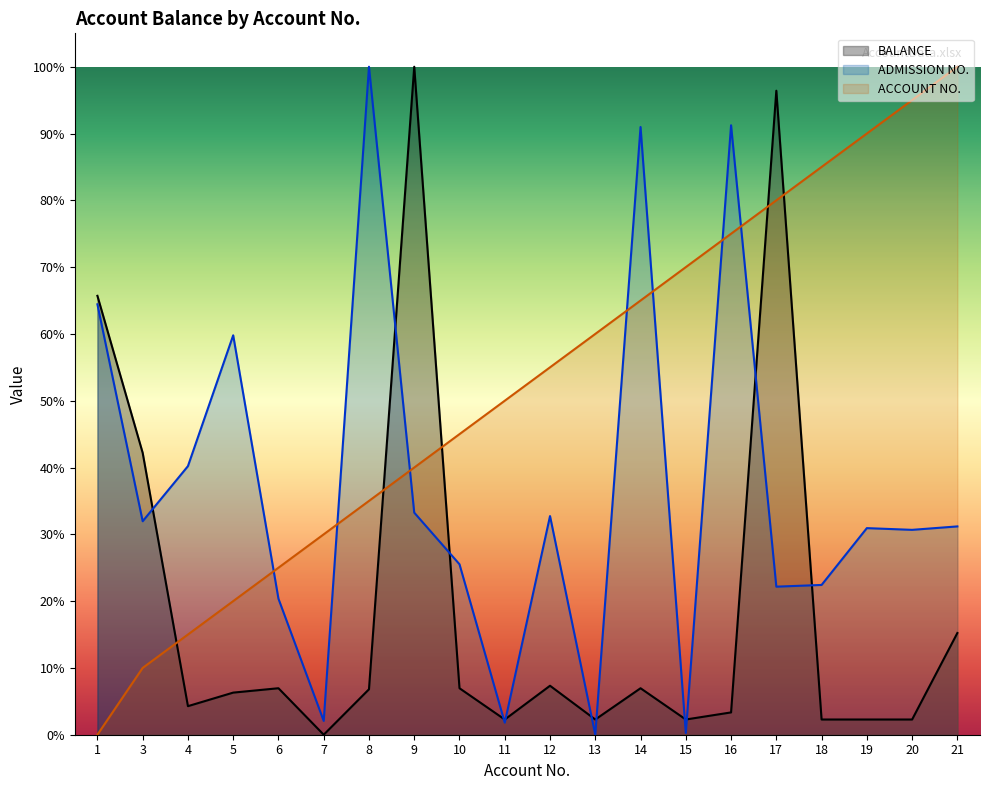

Count the number of data series in this chart.

3